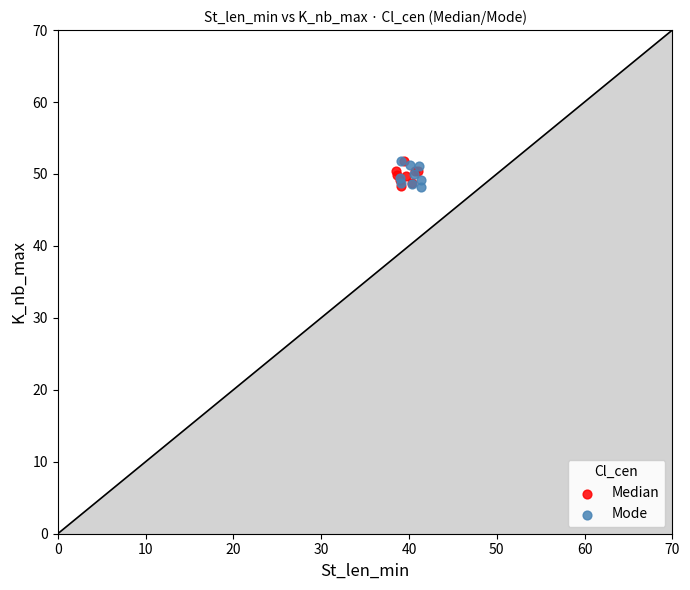

What are all the series names shown in the legend?

Median, Mode